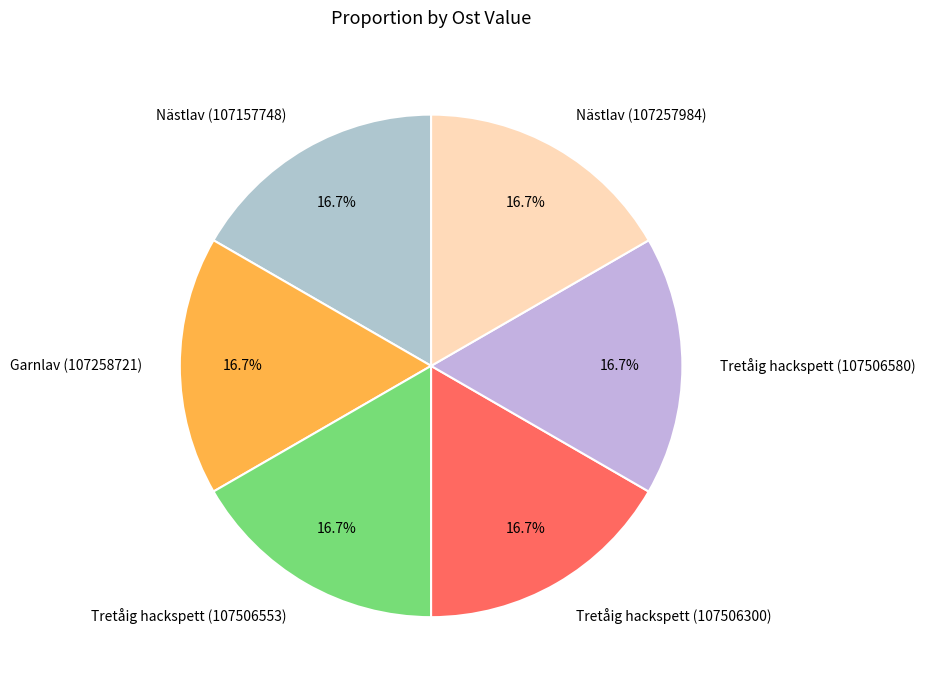

To the nearest percent, what is the combined percentage of Tretåig hackspett (107506300) and Tretåig hackspett (107506580)?

33%